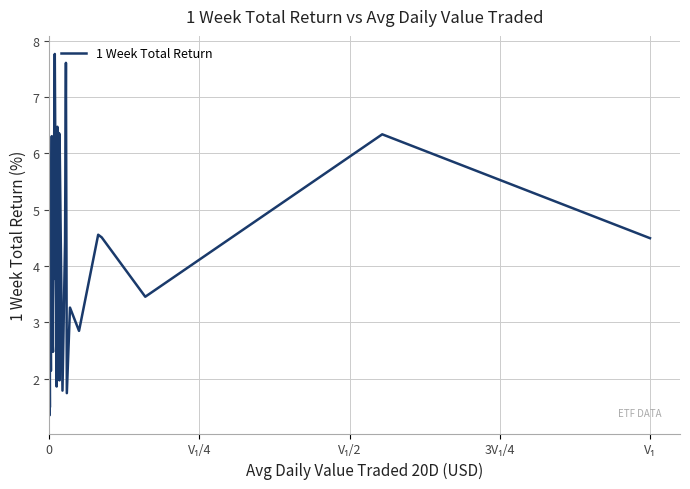

What is the minimum value shown in the chart?

1.3